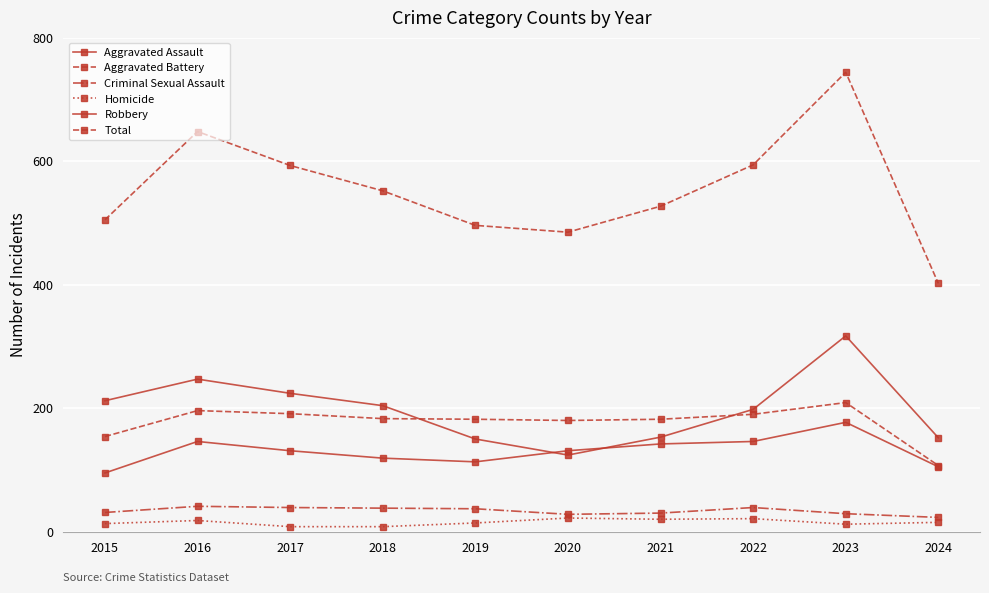

What is the approximate value of Total at 2023?

744